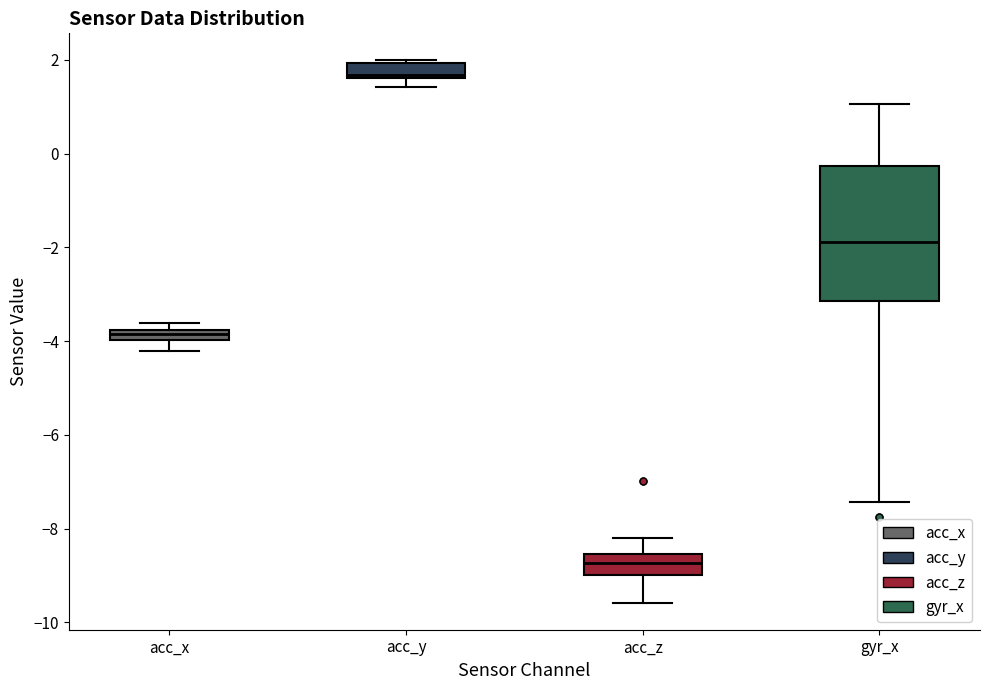

Where does the upper whisker of the box for acc_z end on the y-axis? The values are not printed on the chart, so give them approximately, as read against the axis.

-8.2